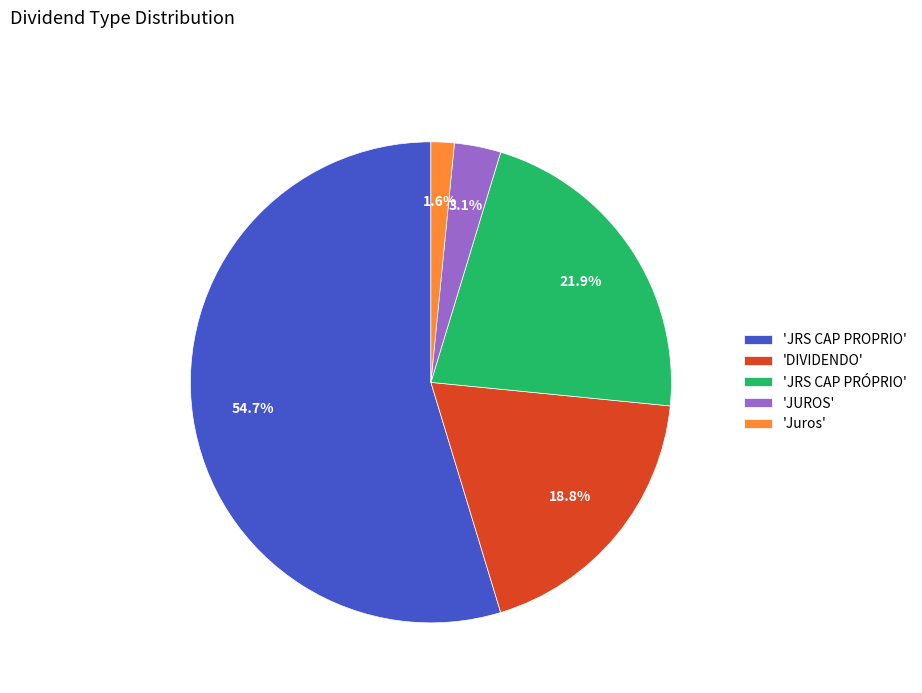

What portion of the pie excludes 'JRS CAP PRÓPRIO'?

78.1%